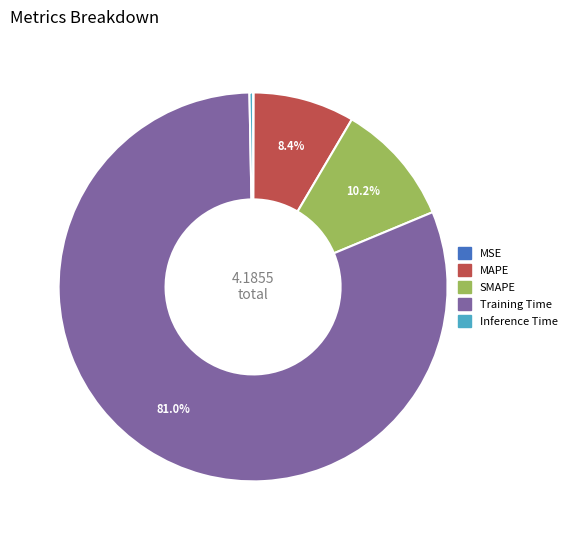

The Training Time slice represents 72% of the pie. True or false?

False